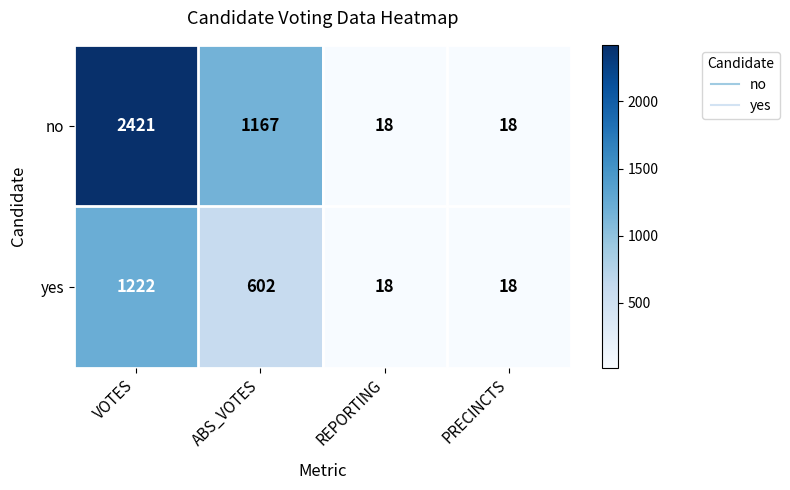

Count the no values in the range 18 to 2421.

4